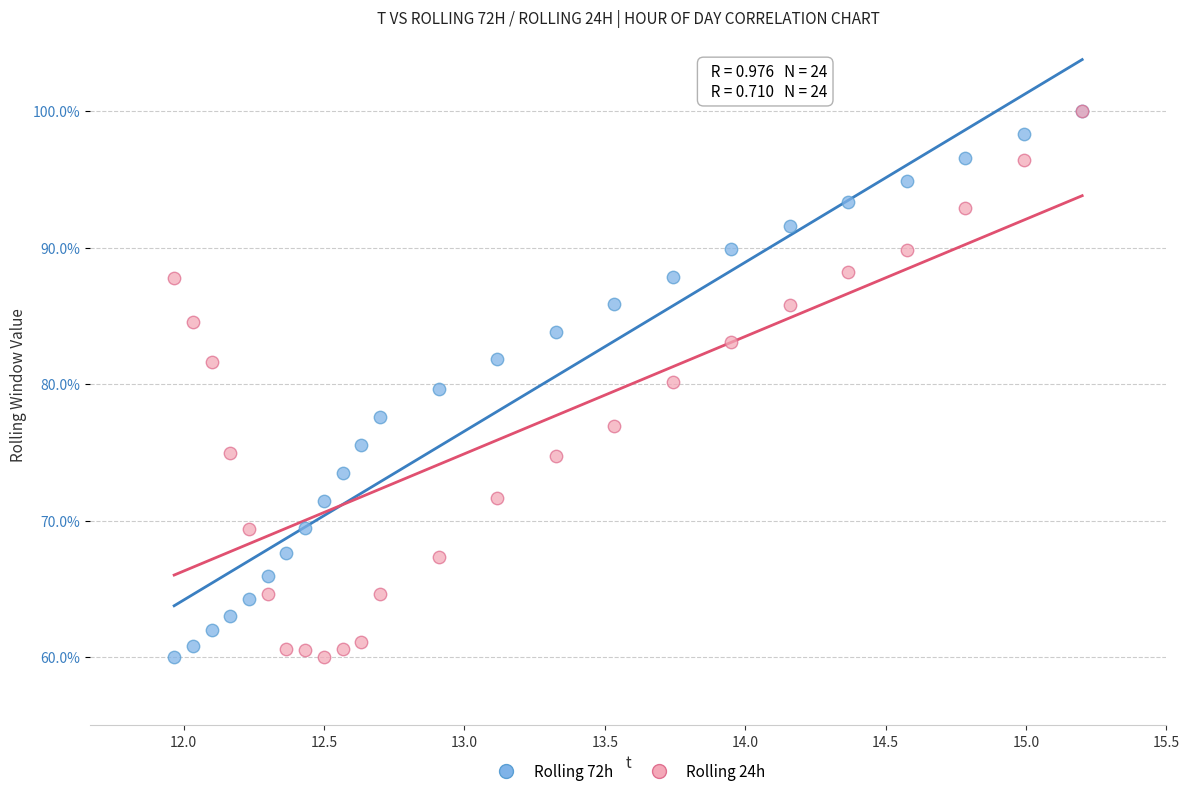

What are all the series names shown in the legend?

Rolling 72h, Rolling 24h